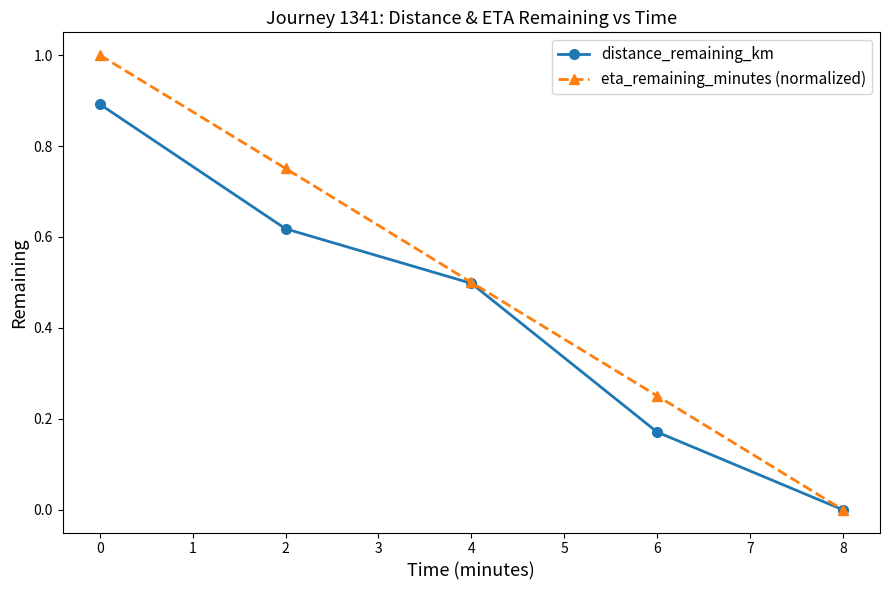

What is the value of the eta_remaining_minutes (normalized) point at the 3rd from the left?

0.5